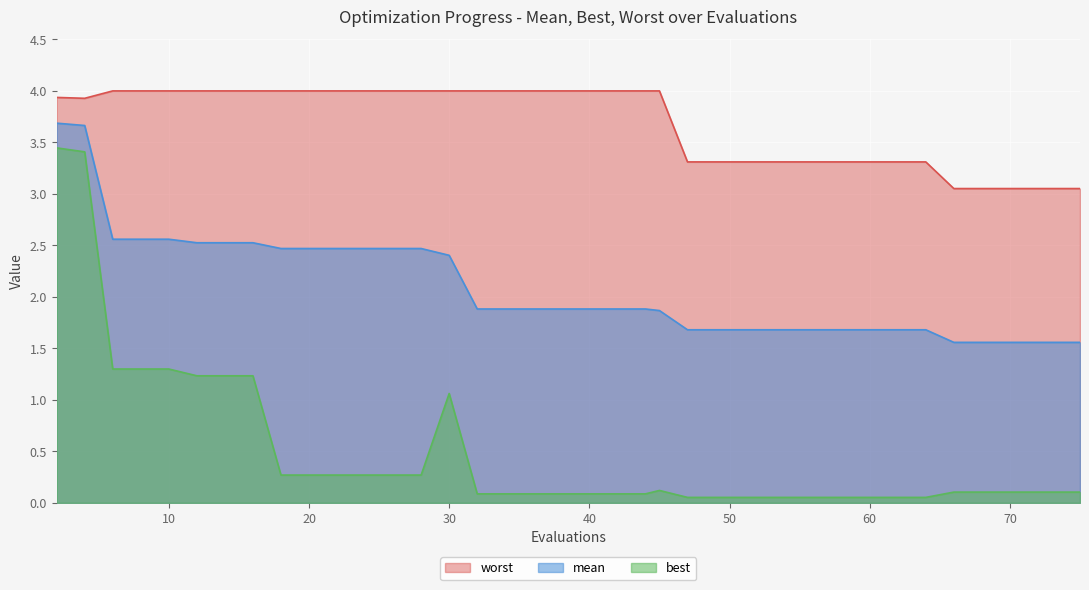

At 37, list the series in order from largest to smallest.

worst, mean, best